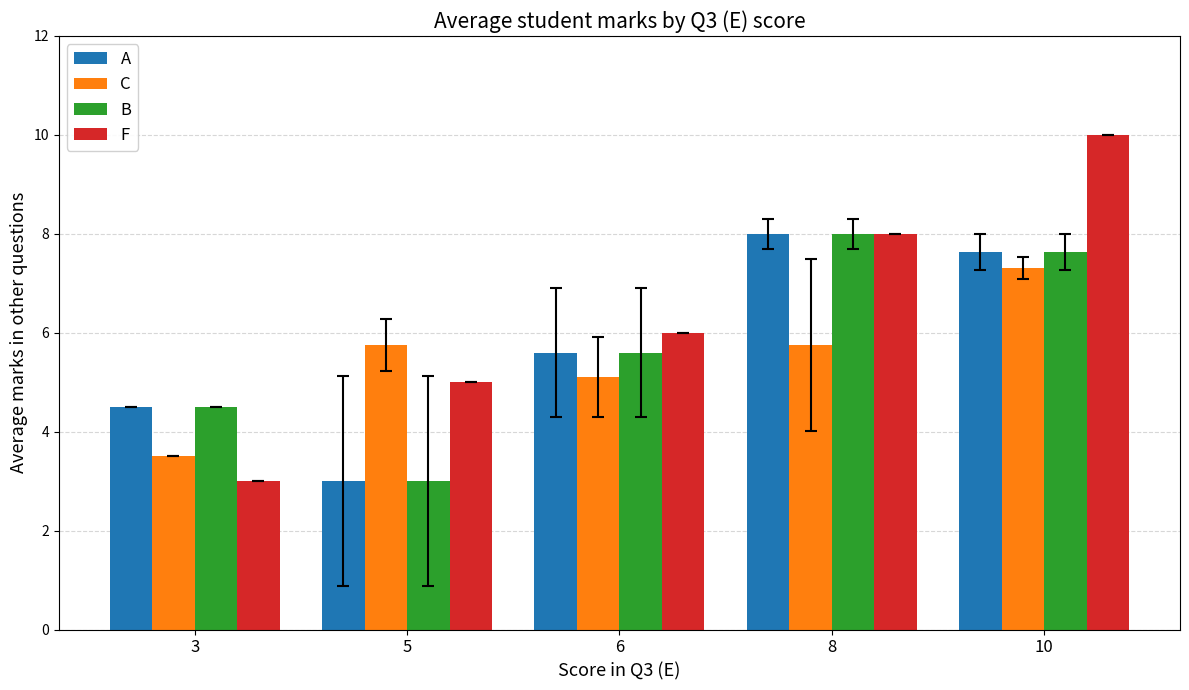

What is the difference between the maximum and minimum values in the F series?

7.0